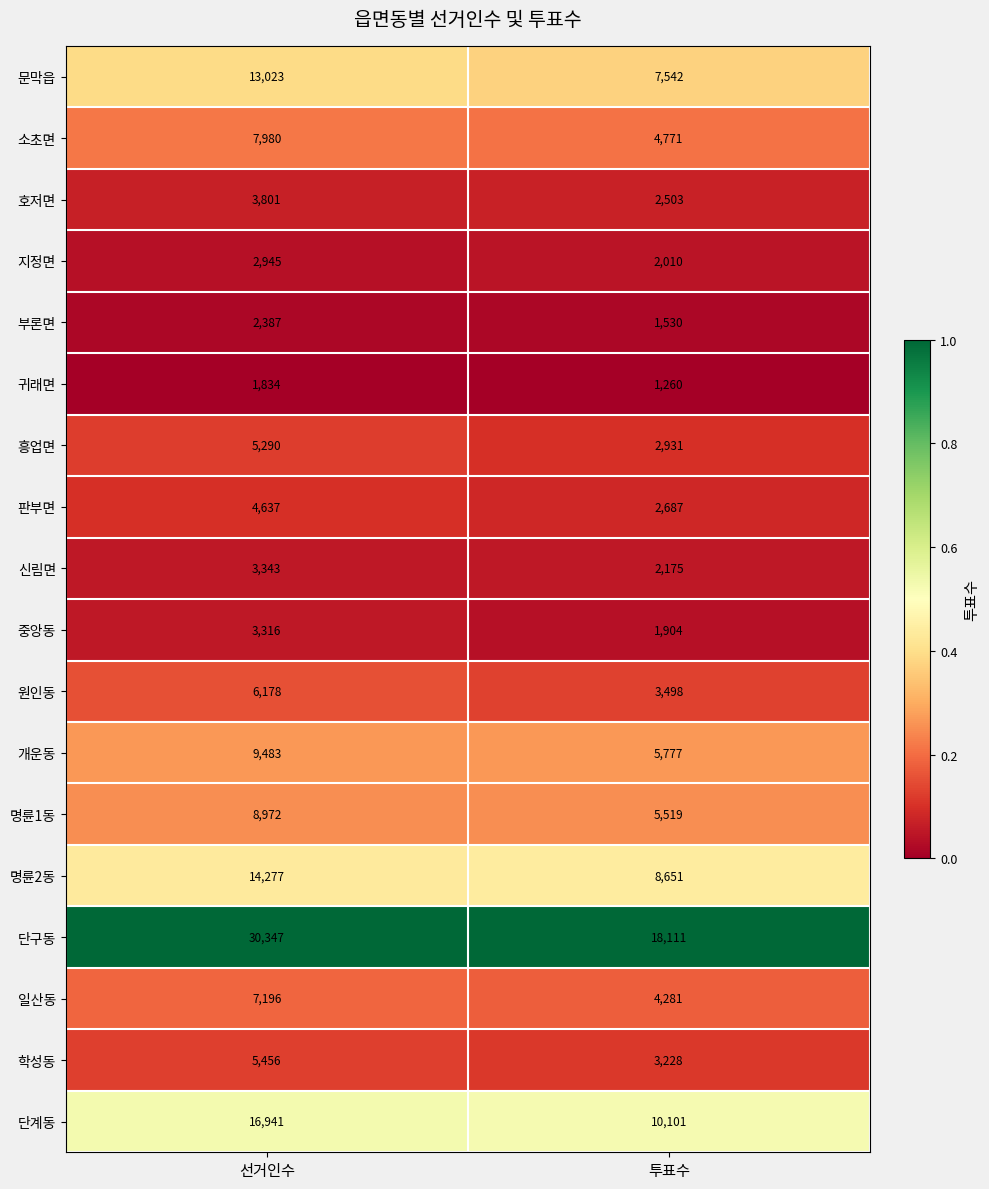

Rank the series by their maximum value, from lowest to highest.

귀래면, 부론면, 지정면, 중앙동, 신림면, 호저면, 판부면, 흥업면, 학성동, 원인동, 일산동, 소초면, 명륜1동, 개운동, 문막읍, 명륜2동, 단계동, 단구동